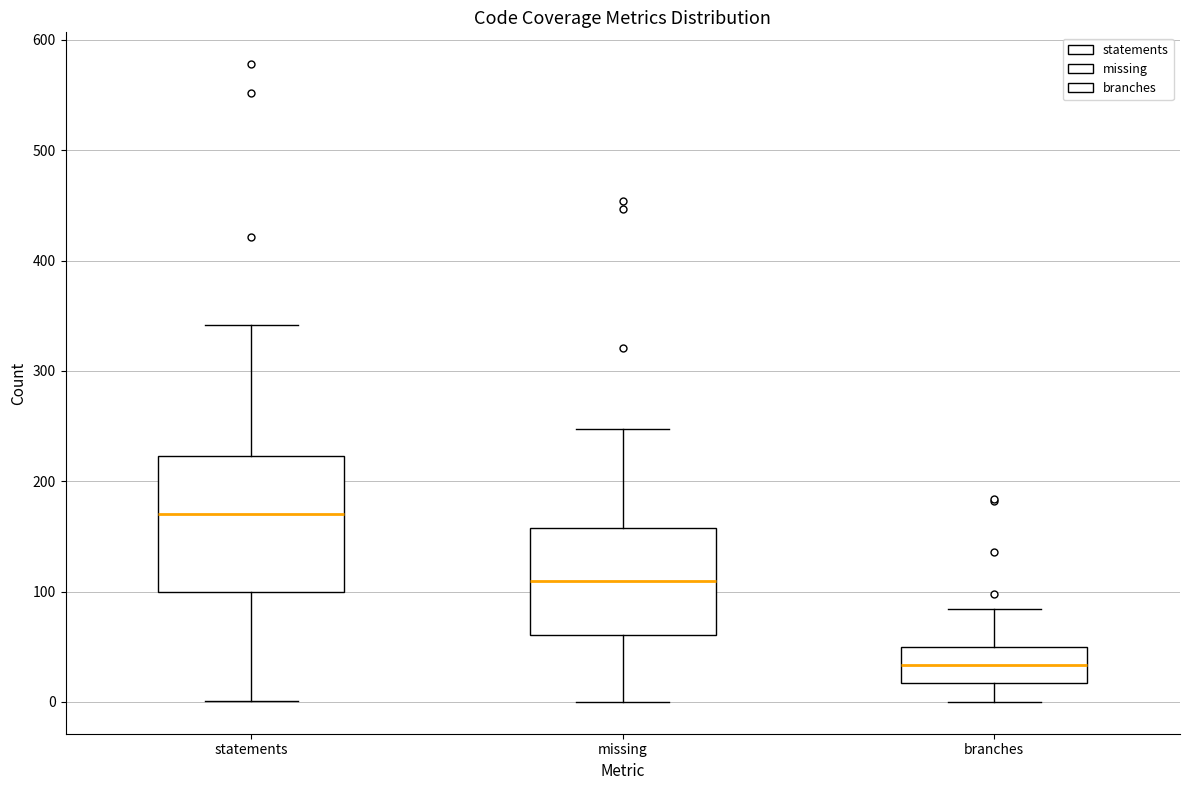

Comparing the boxes themselves (not the whiskers), which one is the tallest?

statements